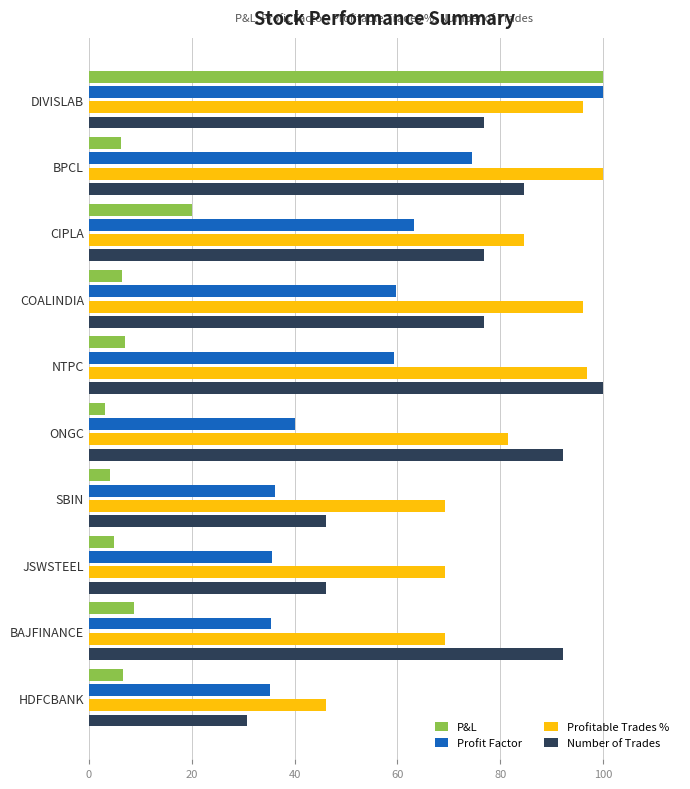

At how many categories does at least one series exceed 97?

3